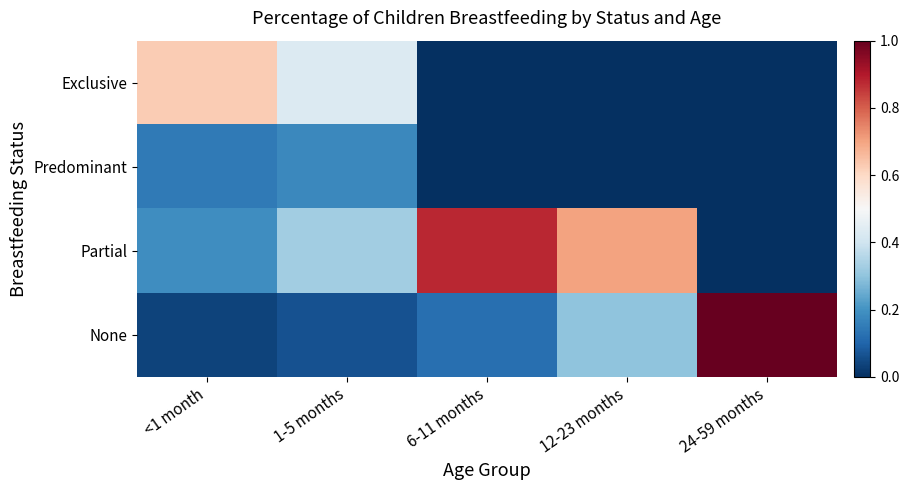

Reading left to right, what are all the values shown in this chart?

Exclusive: <1 month=0.6	1-5 months=0.4	6-11 months=0.0	12-23 months=0.0	24-59 months=0.0
Predominant: <1 month=0.1	1-5 months=0.2	6-11 months=0.0	12-23 months=0.0	24-59 months=0.0
Partial: <1 month=0.2	1-5 months=0.3	6-11 months=0.9	12-23 months=0.7	24-59 months=0.0
None: <1 month=0.0	1-5 months=0.1	6-11 months=0.1	12-23 months=0.3	24-59 months=1.0